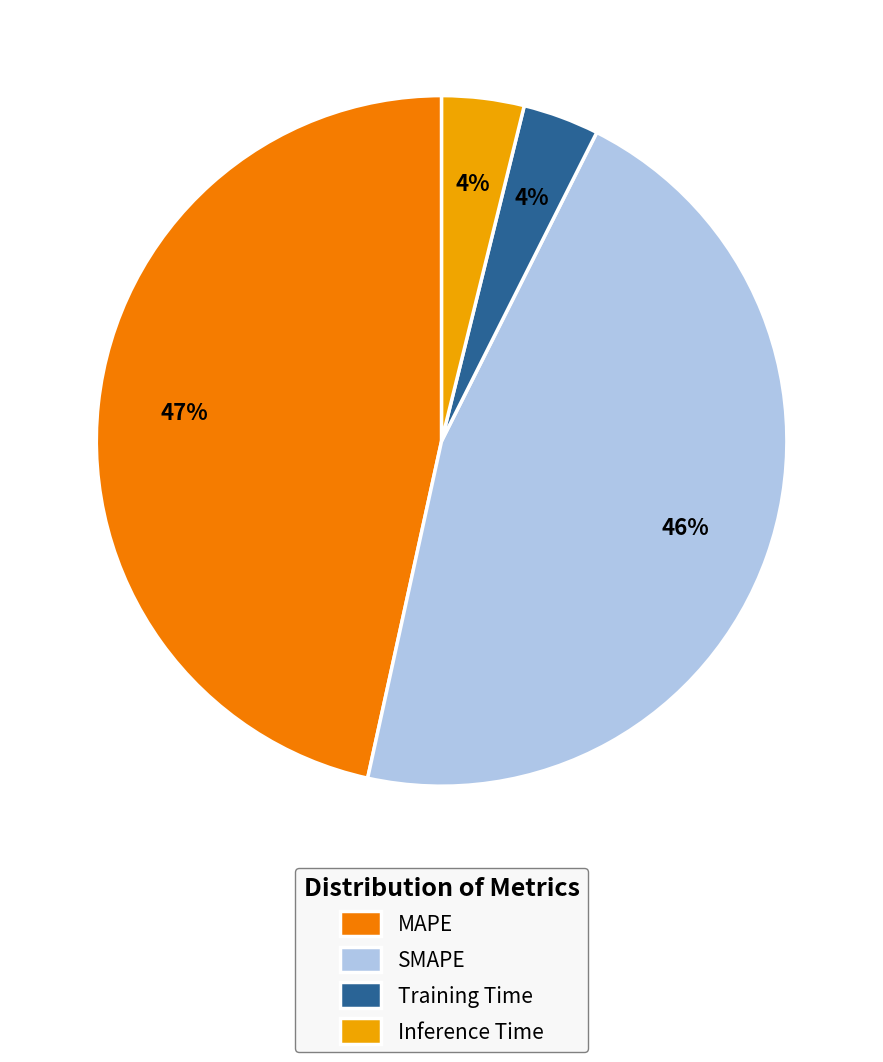

How many slices are in this pie chart?

4